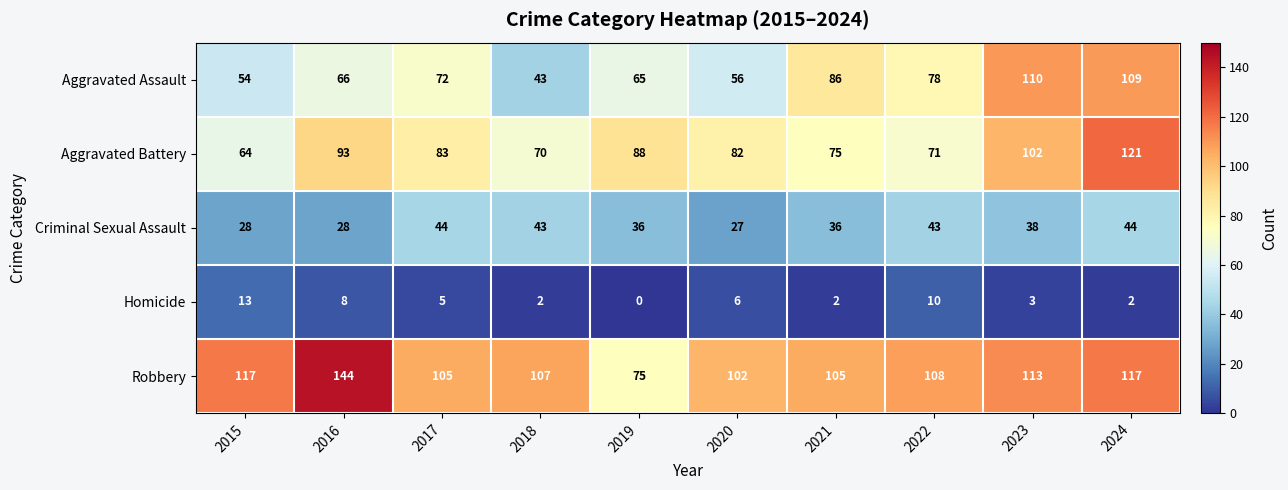

At which category is the sum across all series the highest?

2024